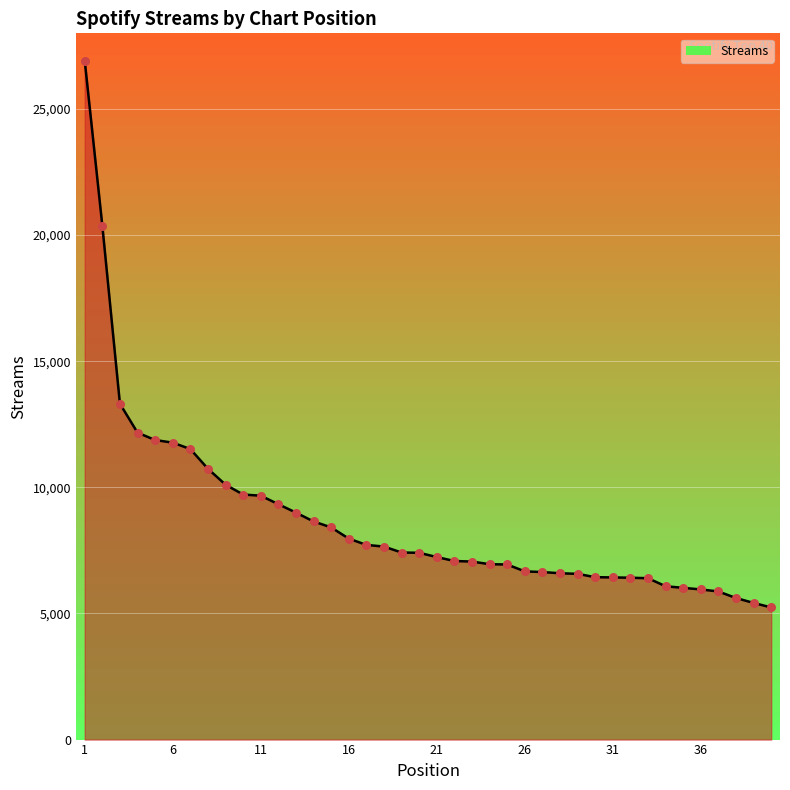

What is the greatest value displayed?

26918